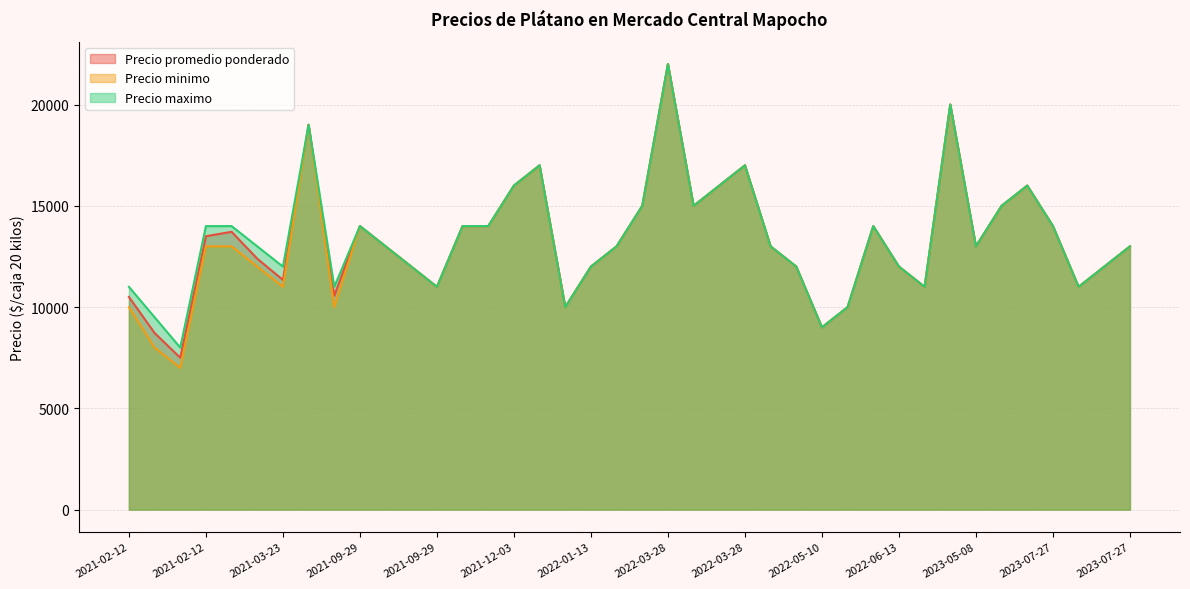

The value of Precio promedio ponderado at 2021-09-29 is 22675. True or false?

False